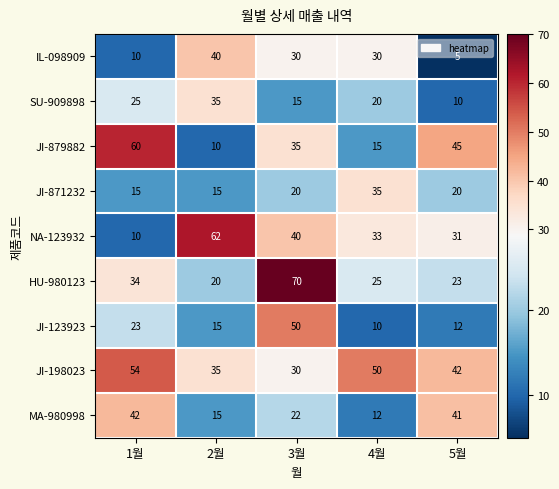

What is the average value of the HU-980123 series?

34